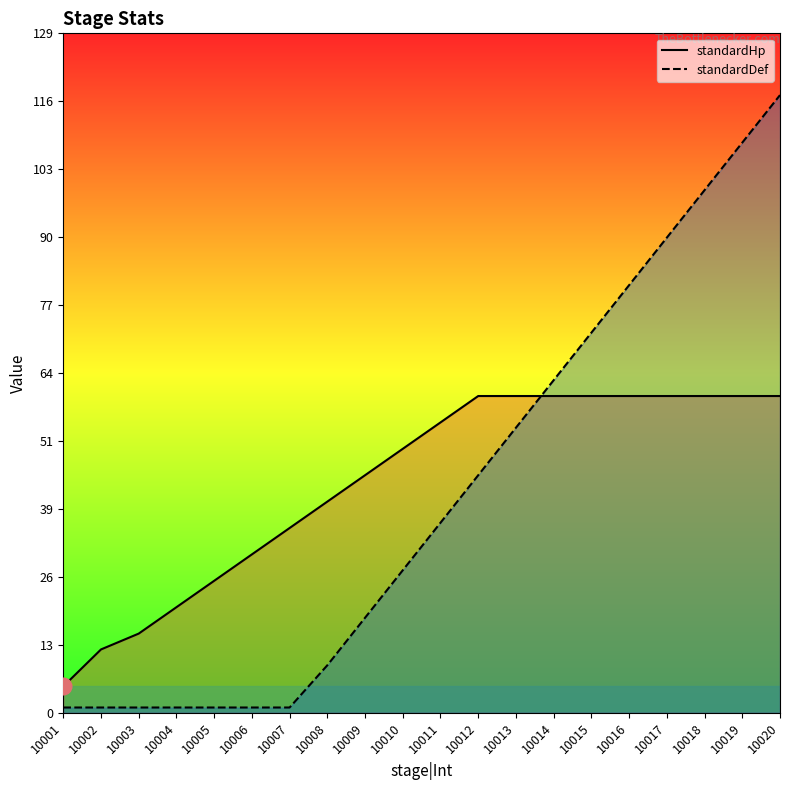

Reading right to left, extract all data points from this chart.

standardHp: 10020=60	10019=60	10018=60	10017=60	10016=60	10015=60	10014=60	10013=60	10012=60	10011=55	10010=50	10009=45	10008=40	10007=35	10006=30	10005=25	10004=20	10003=15	10002=12	10001=5
standardDef: 10020=117	10019=108	10018=99	10017=90	10016=81	10015=72	10014=63	10013=54	10012=45	10011=36	10010=27	10009=18	10008=9	10007=1	10006=1	10005=1	10004=1	10003=1	10002=1	10001=1